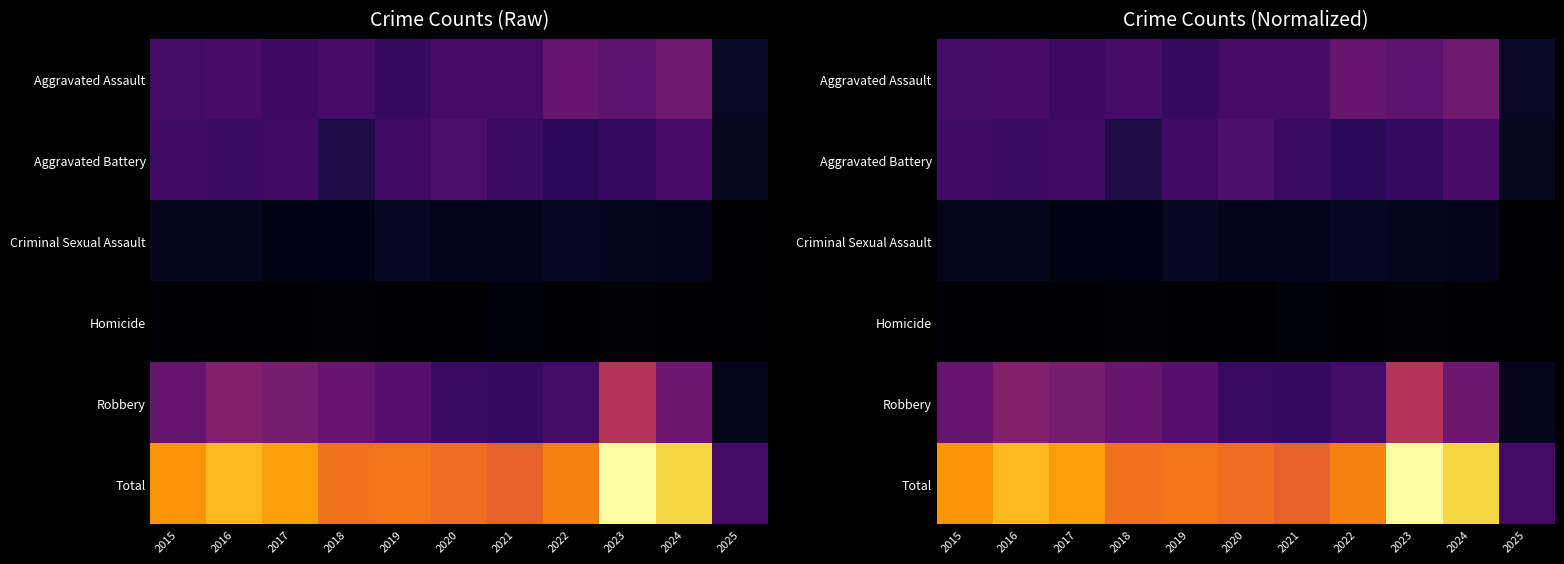

What is the difference between the highest and lowest values at 2016?

0.8